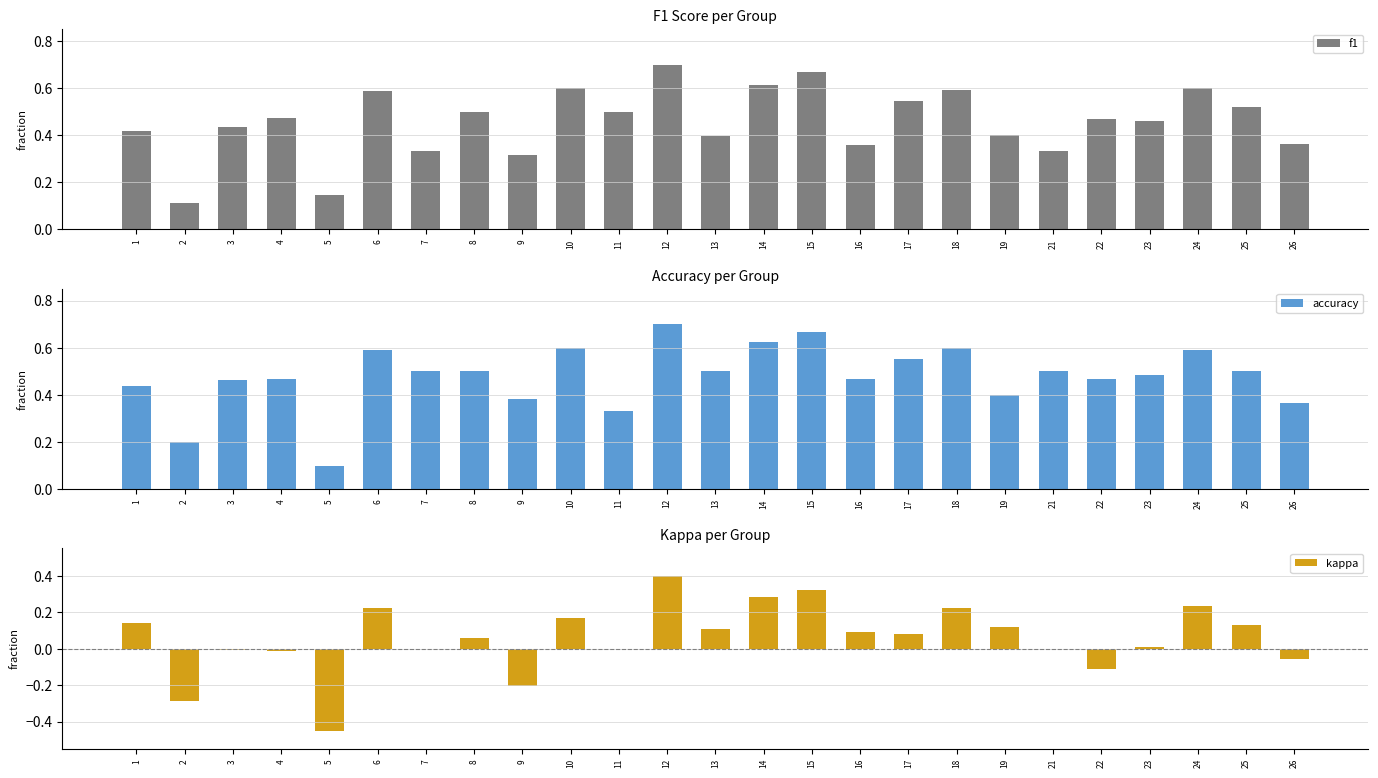

The value of f1 at 22 is 0.2. True or false?

False